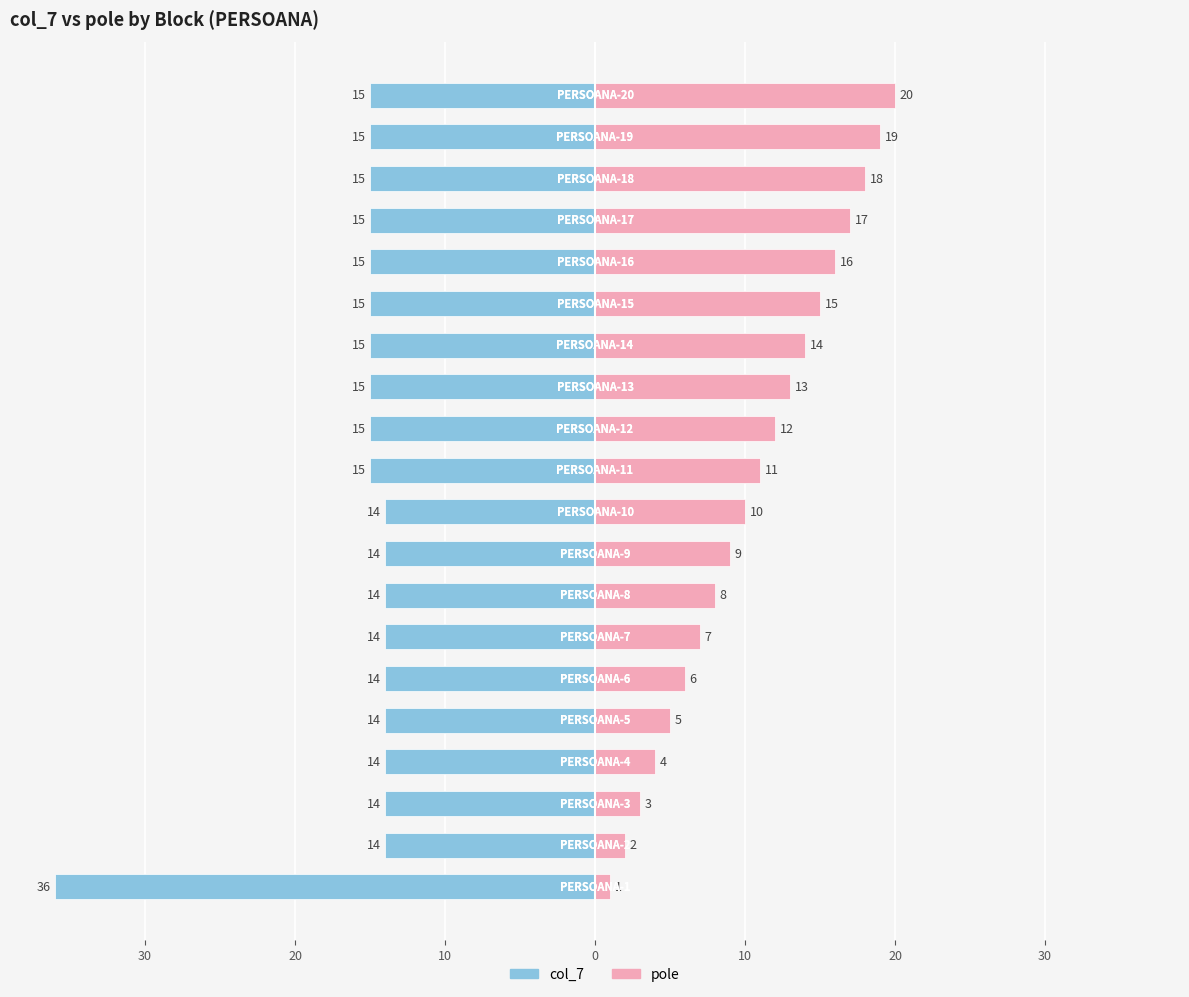

The value of pole at 12 is 6. True or false?

False